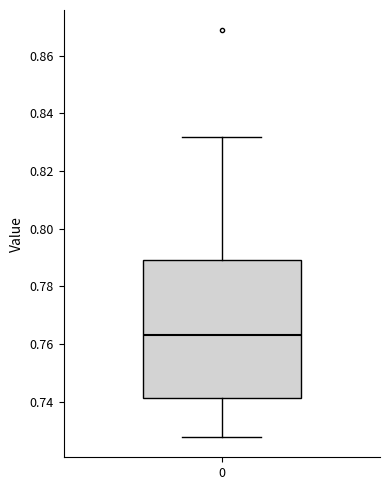

Where does the upper whisker of the box at x = 0 end on the y-axis? The values are not printed on the chart, so give them approximately, as read against the axis.

0.832